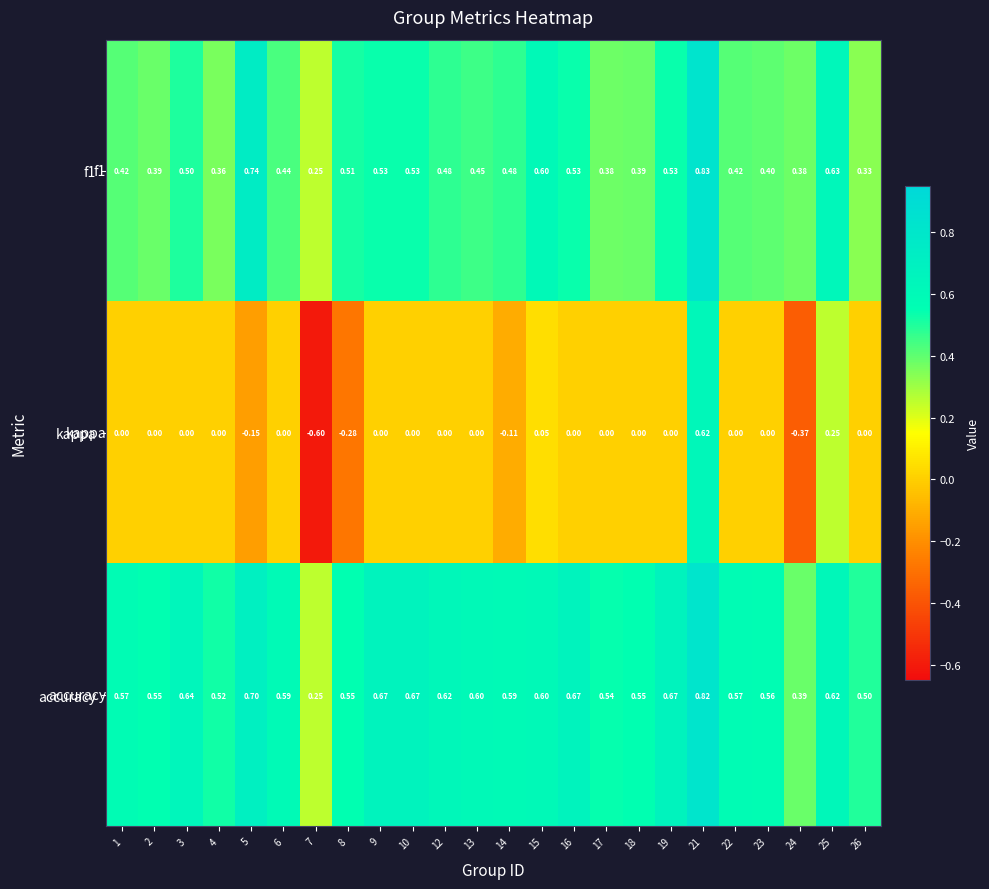

Which series has the largest total across all categories?

accuracy